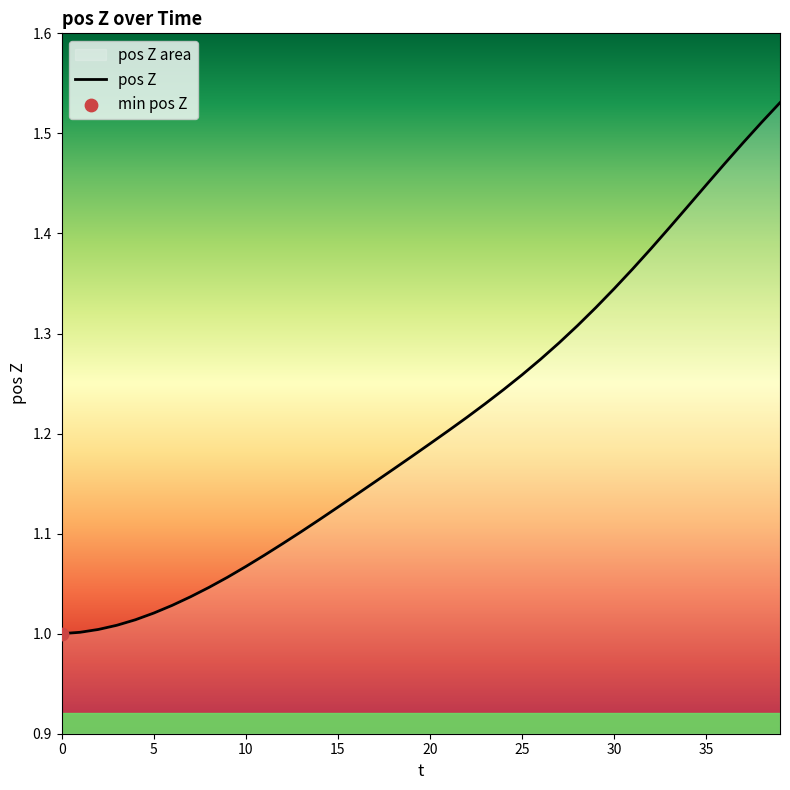

Between 30 and 29, which is larger?

30